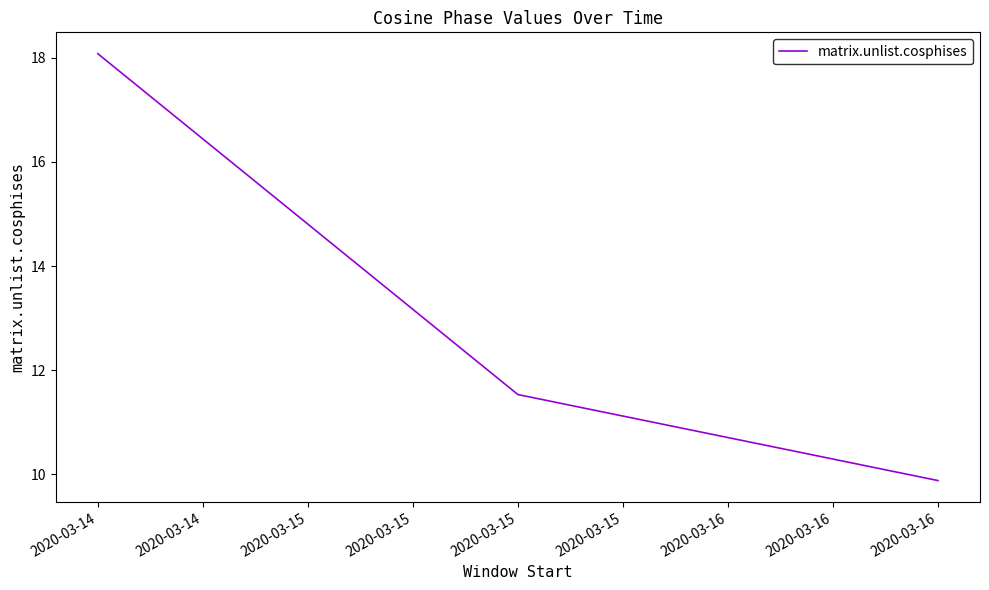

What is the change in value from 2020-03-15 to 2020-03-16?

-1.7